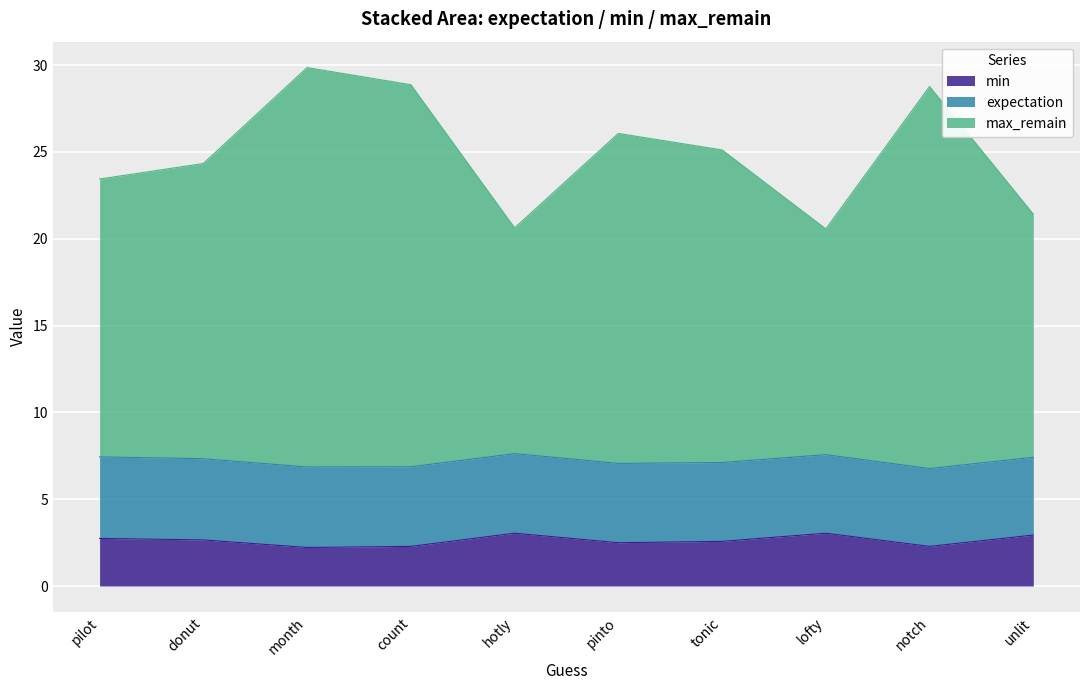

What is the difference between the maximum and minimum values in the min series?

0.8